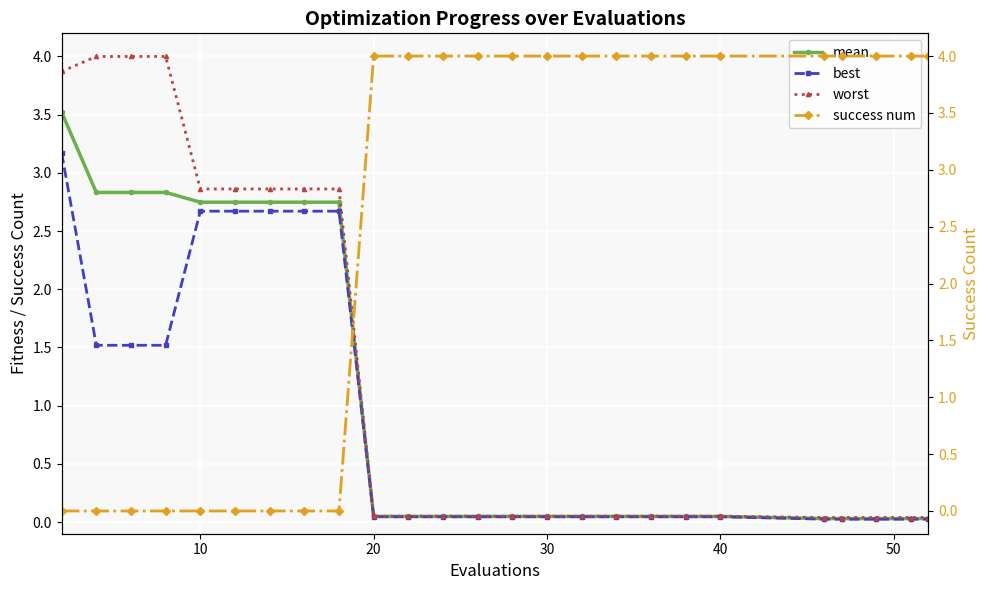

What is the maximum value for worst?

4.0